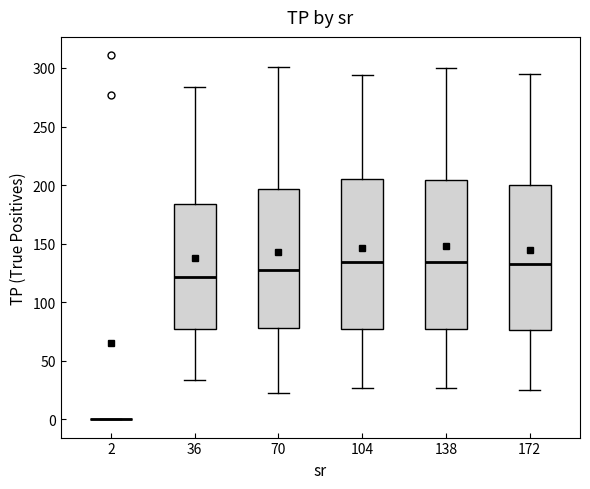

Reading left to right, transcribe this box plot: for each box, give where its median line is, the range the box spans, and where its two whiskers end, as read against the y-axis. The values are not printed on the chart, so give them approximately, as read against the axis.

2: box collapsed to a line at 0, whiskers 0 to 0
36: median 120, box 75 to 185, whiskers 35 to 285
70: median 130, box 80 to 195, whiskers 20 to 300
104: median 135, box 75 to 205, whiskers 25 to 295
138: median 135, box 75 to 205, whiskers 25 to 300
172: median 135, box 75 to 200, whiskers 25 to 295